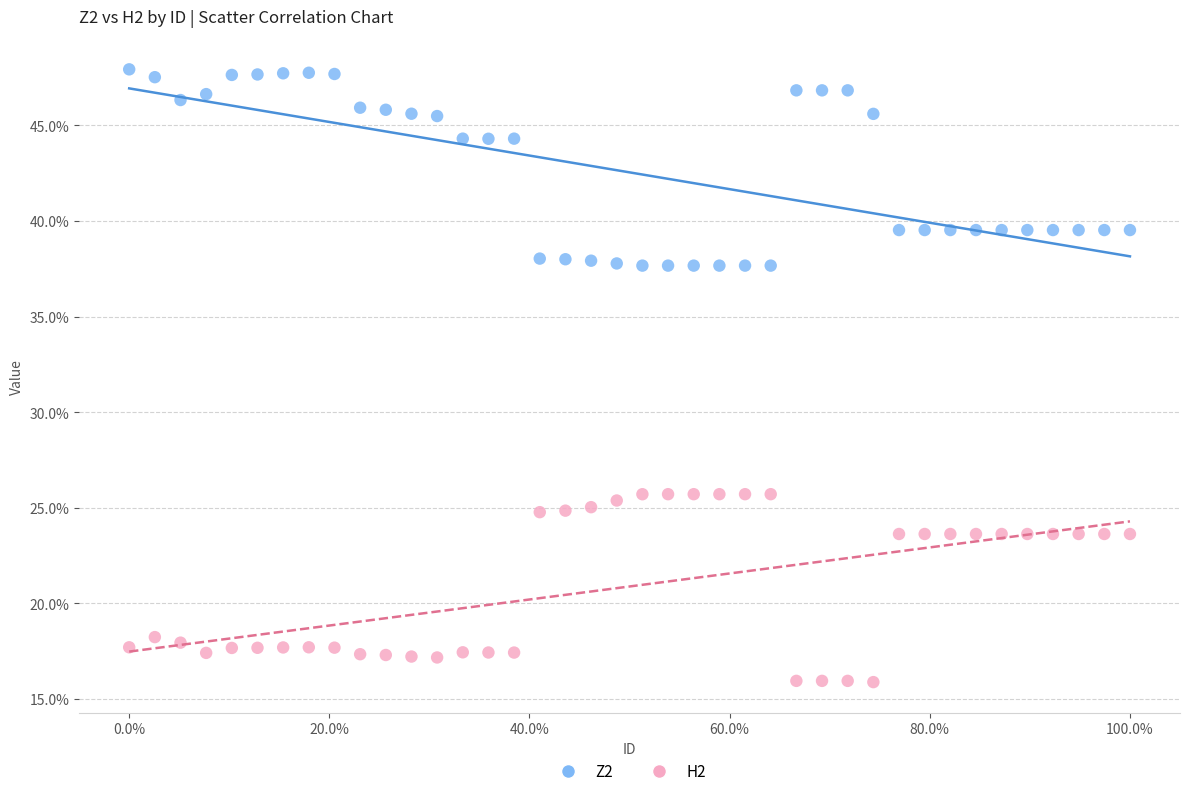

Which series reaches the minimum Y coordinate?

H2